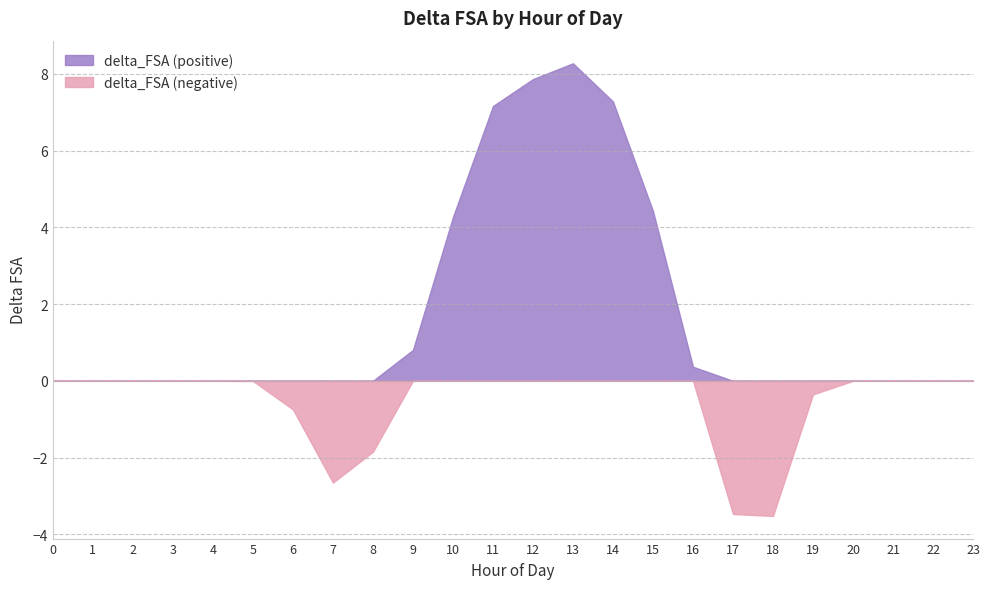

Count the number of data series in this chart.

2